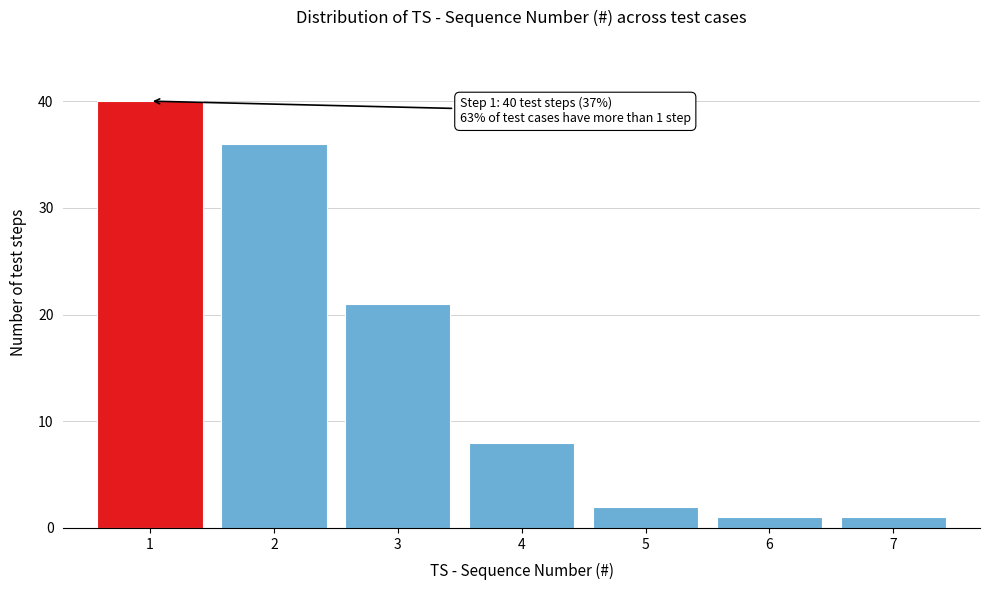

Reading left to right, list all the values displayed in this chart.

40	36	21	8	2	1	1